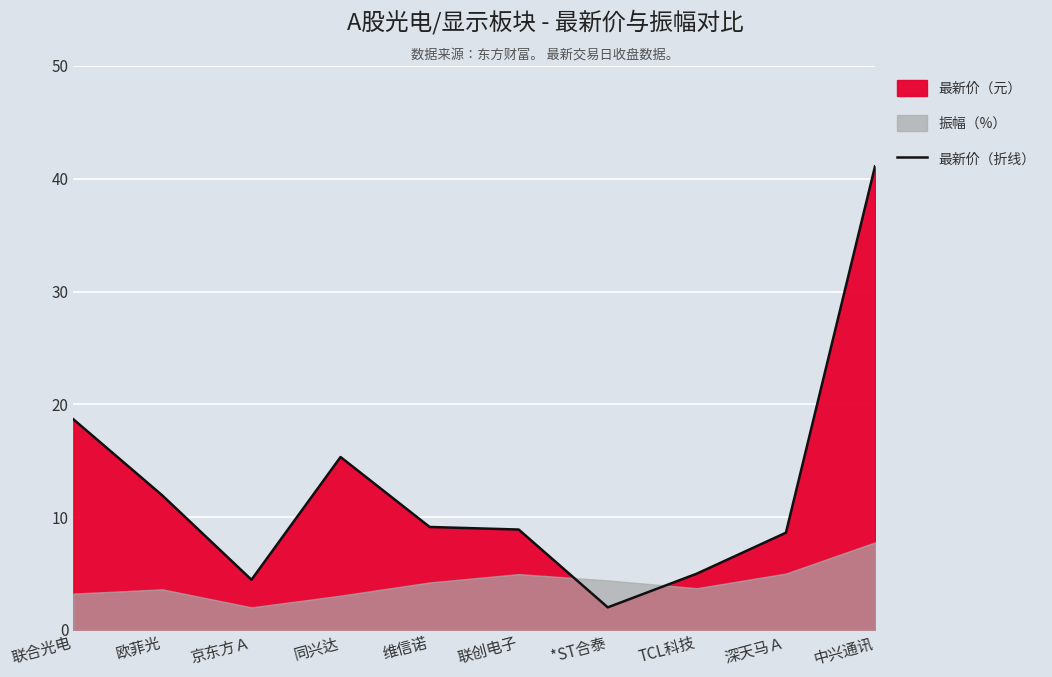

Between 联创电子 and 中兴通讯, which is larger?

中兴通讯